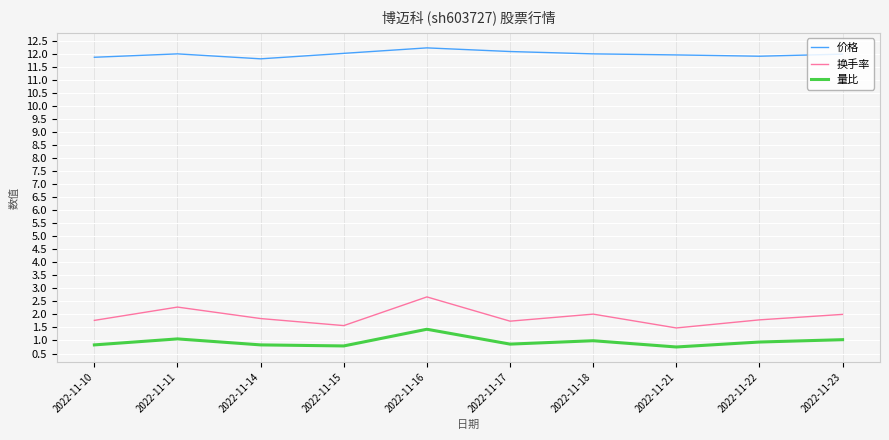

What is the maximum value for 换手率?

2.7